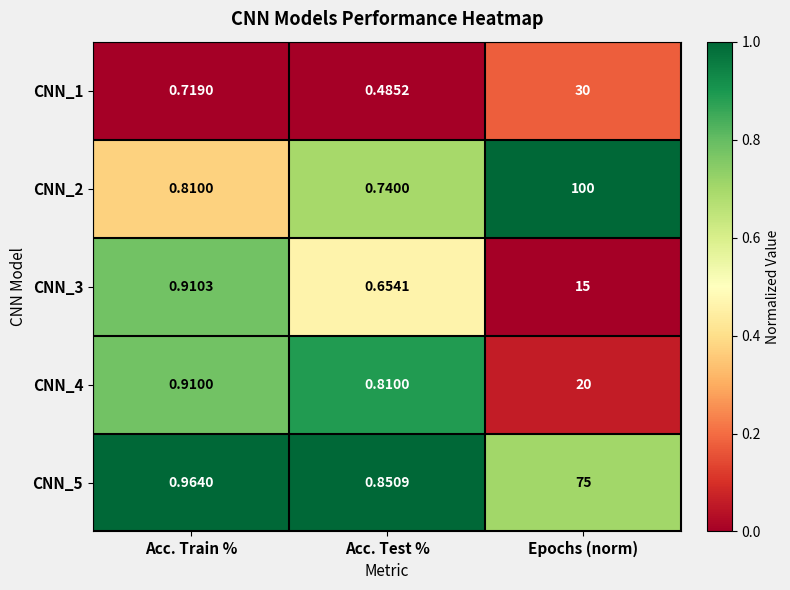

Which category has the lowest value across all series?

Acc. Test %